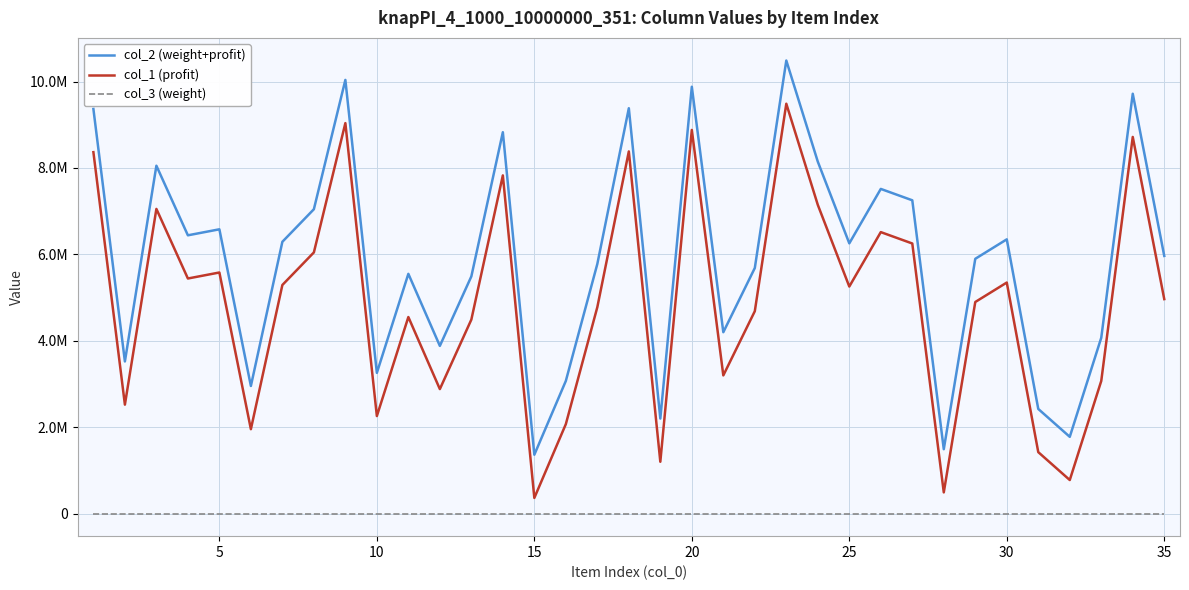

In col_1 (profit), how many points are higher than both neighbors (excluding endpoints)?

11